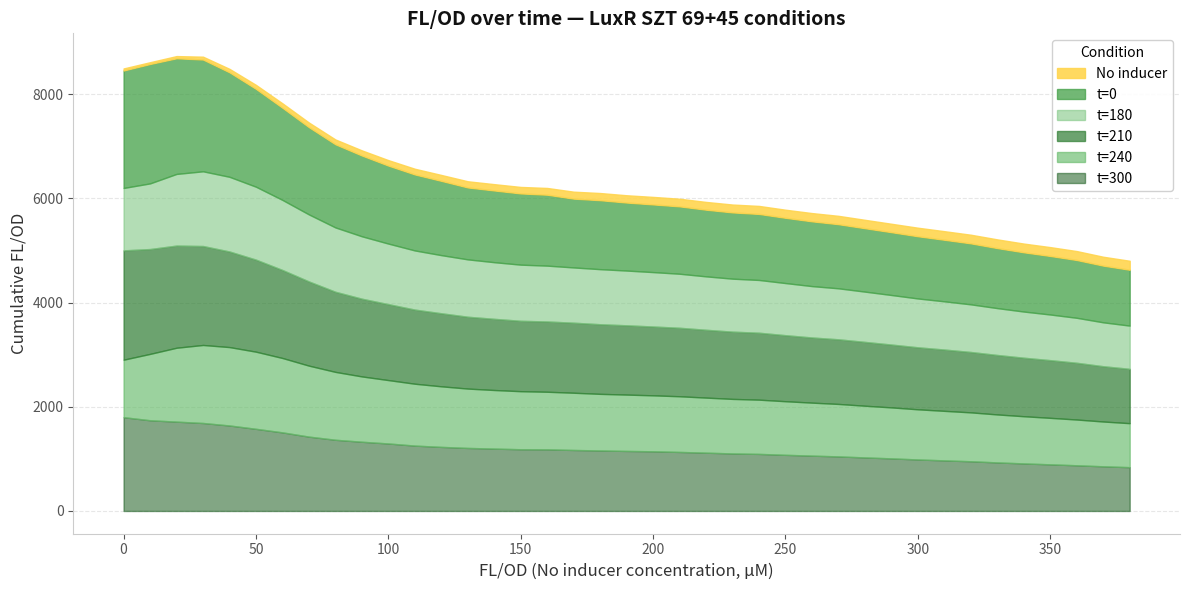

Count the number of categories in the chart.

39